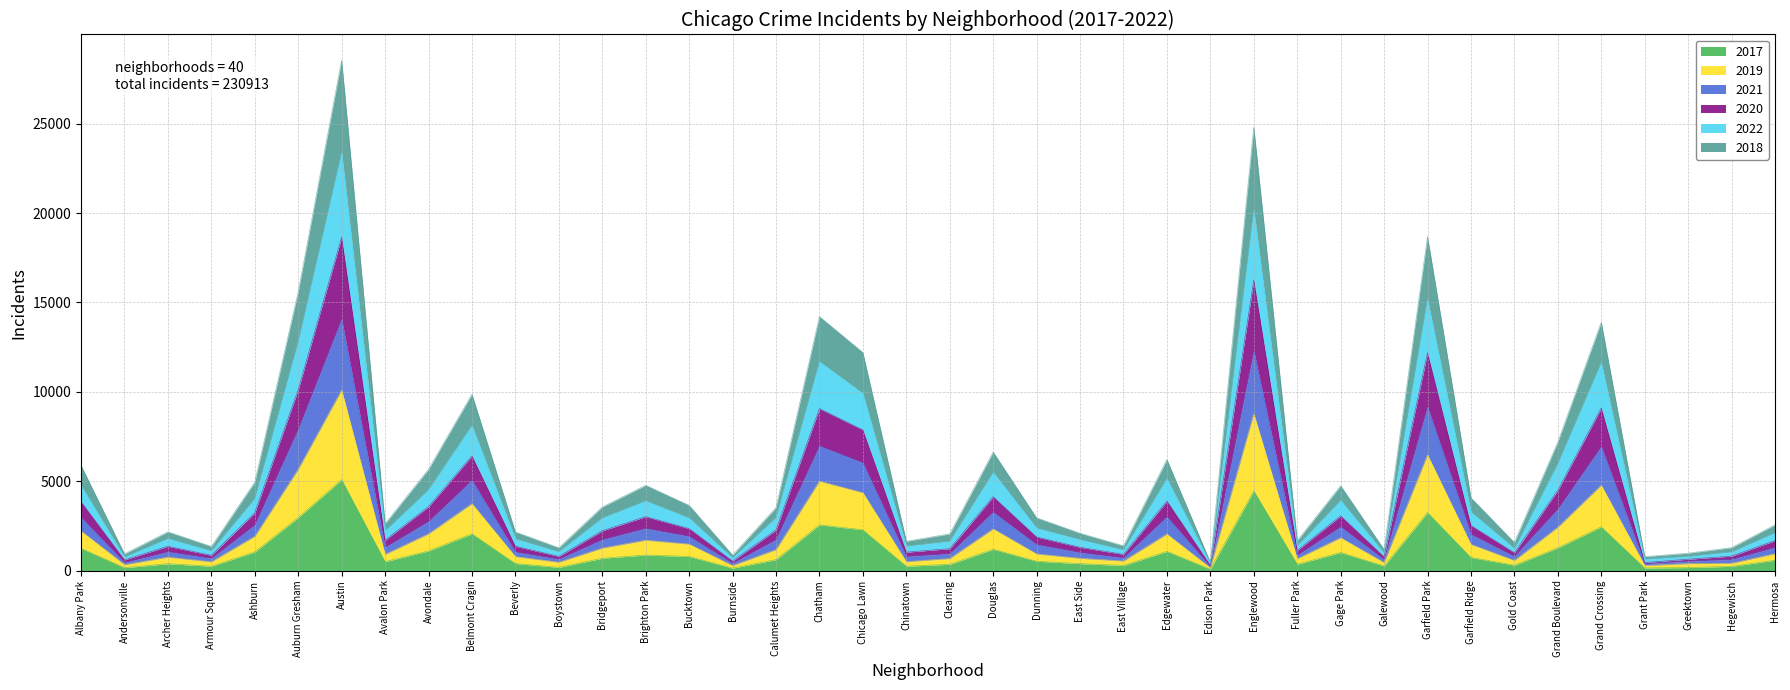

Between Gold Coast and Boystown, which is larger?

Gold Coast